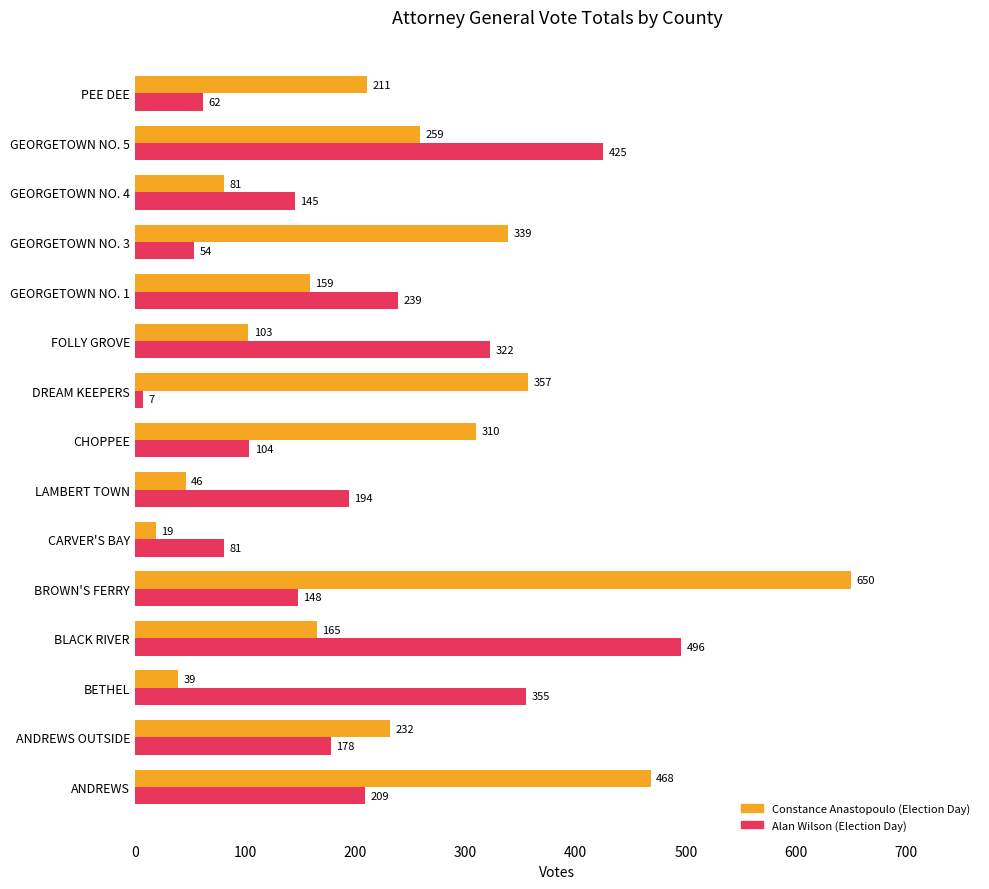

Between DREAM KEEPERS and GEORGETOWN NO. 3, which series saw the biggest shift?

Alan Wilson (Election Day)